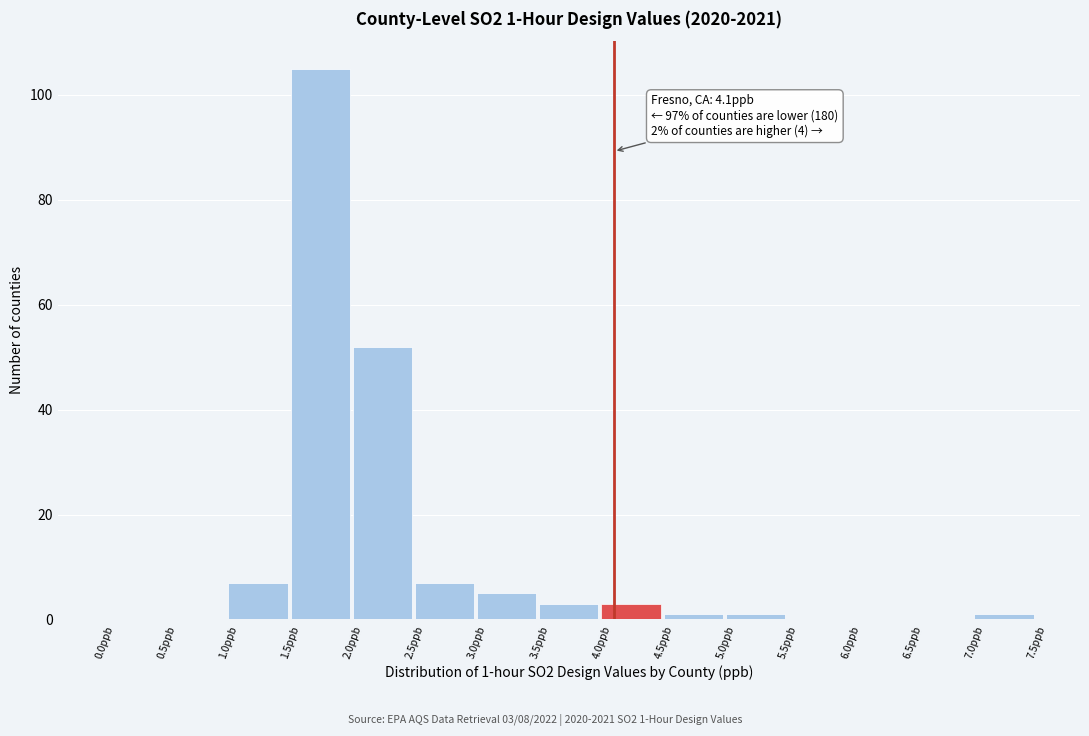

Which range on the x-axis has the tallest bar?

1.5 to 2.0